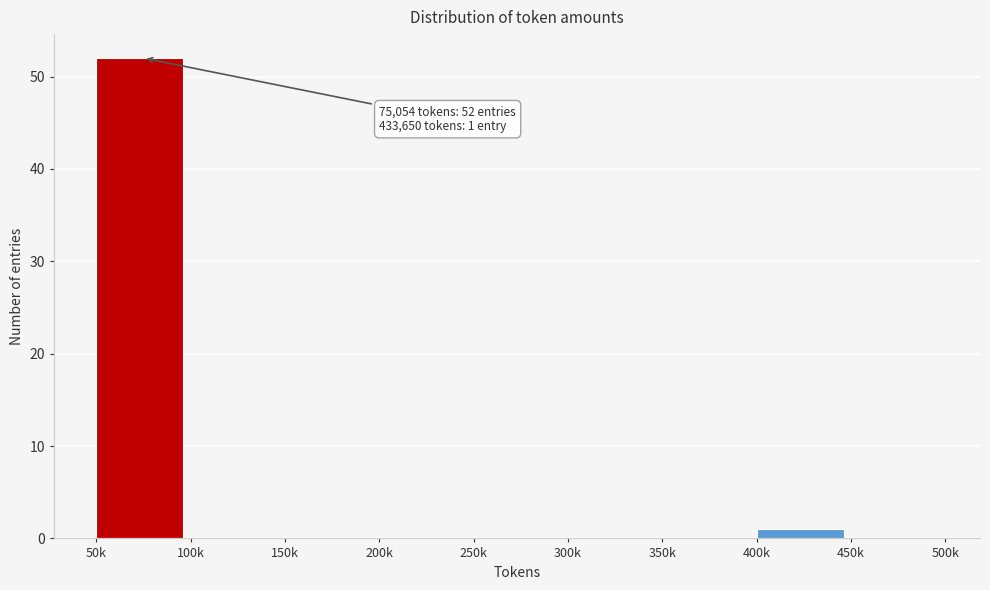

Reading left to right, transcribe all the data shown in this chart.

50k=52	100k=0	150k=0	200k=0	250k=0	300k=0	350k=0	400k=1	450k=0